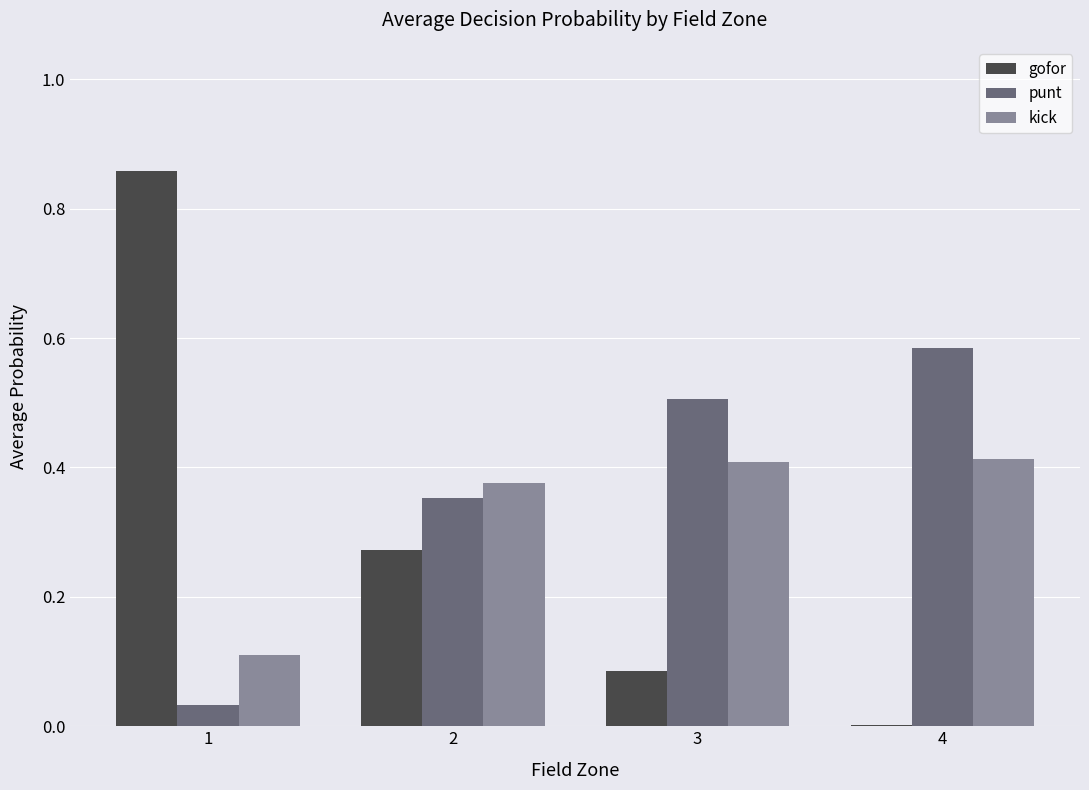

What is the sum of the gofor values at 1 and 2?

1.1